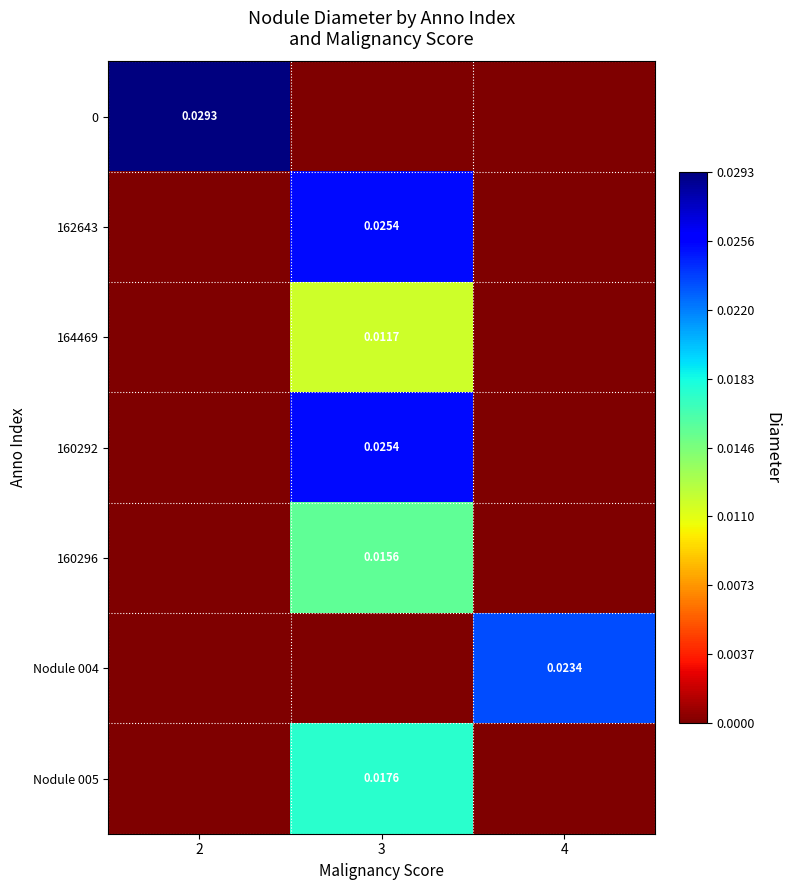

Is the value of 164469 at 2 greater than the value of 160292 at 4?

No